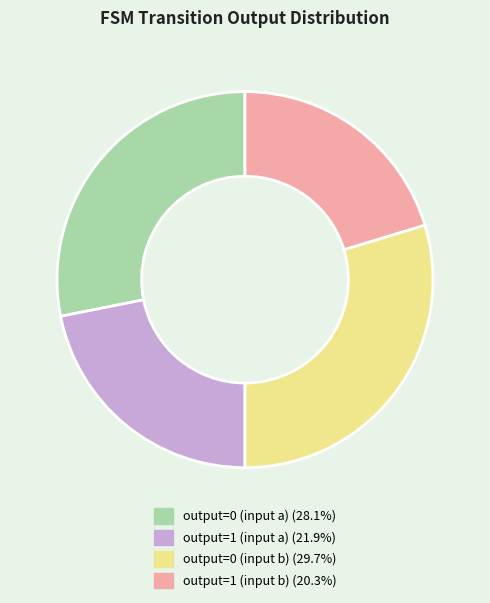

Rank the categories by value from highest to lowest.

output=0 (input b), output=0 (input a), output=1 (input a), output=1 (input b)